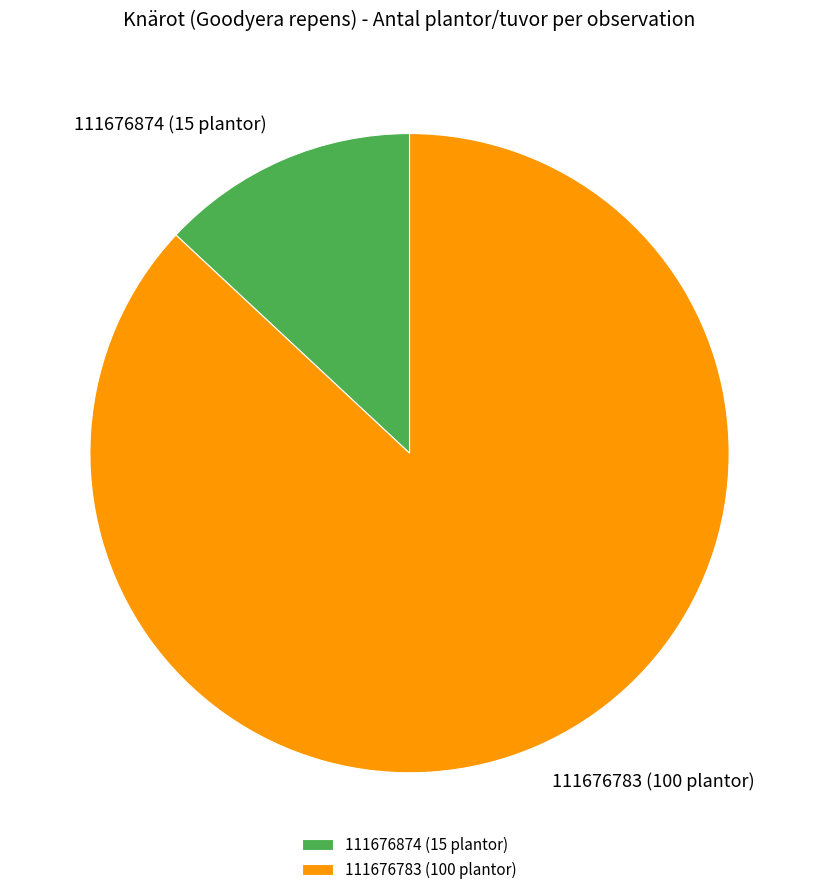

Is 111676874 (15 plantor) the majority of the pie?

No